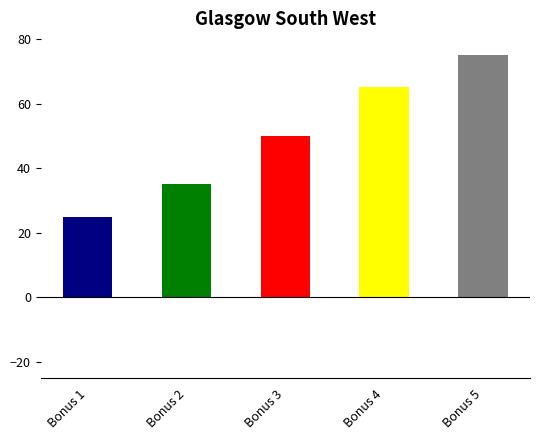

Which label corresponds to the smallest value in the chart?

Bonus 1